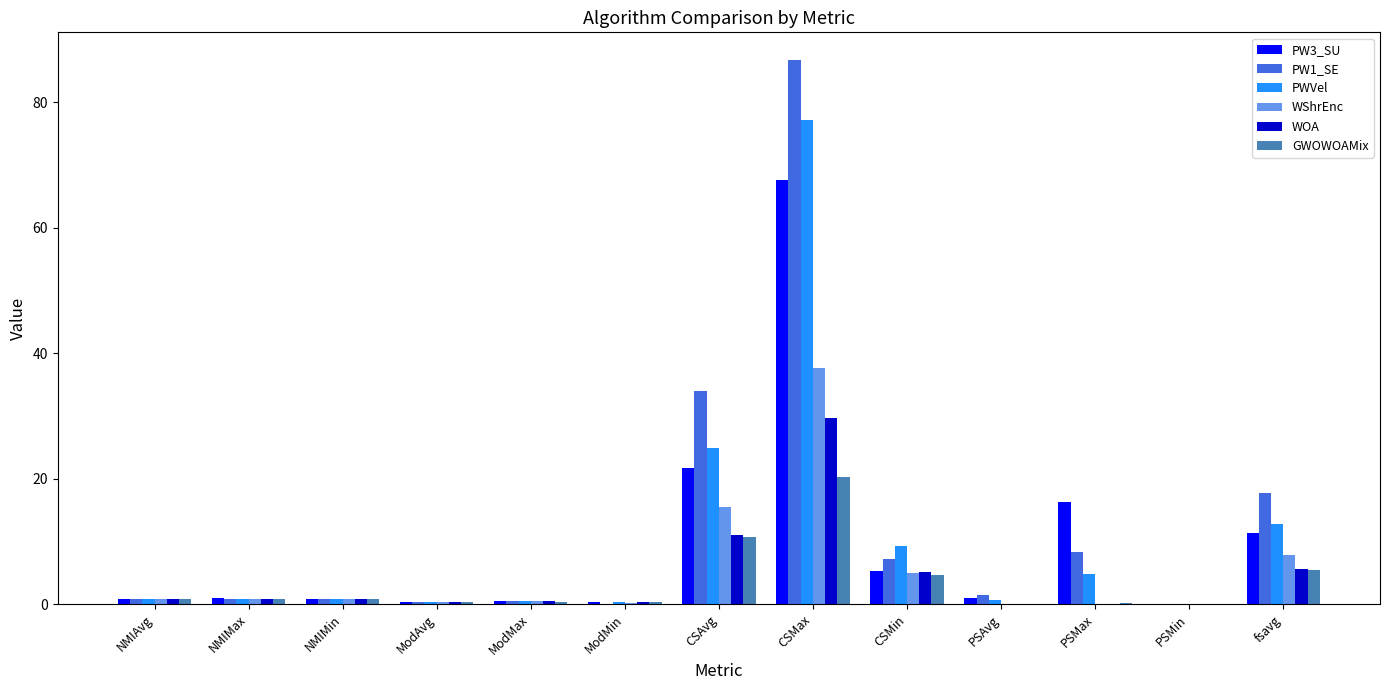

What is the average value of the PWVel series?

10.3